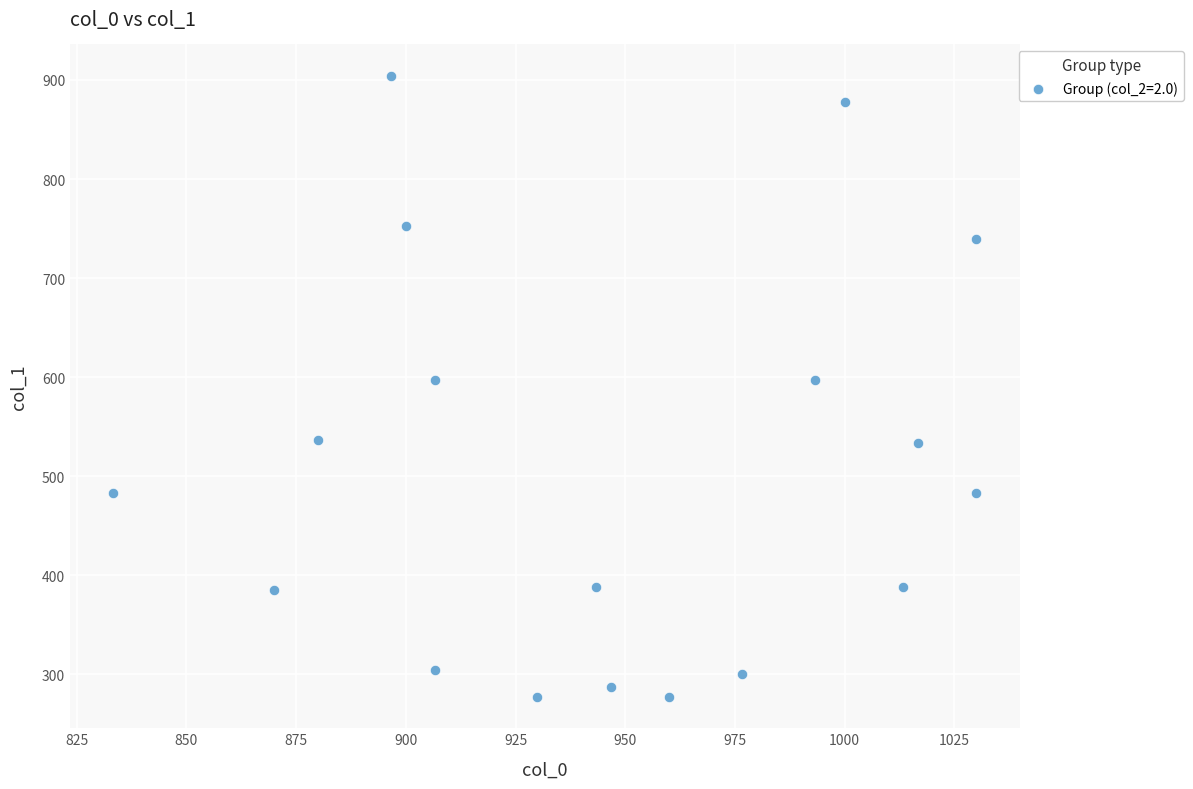

What is the range of X values (max minus min)?

196.7